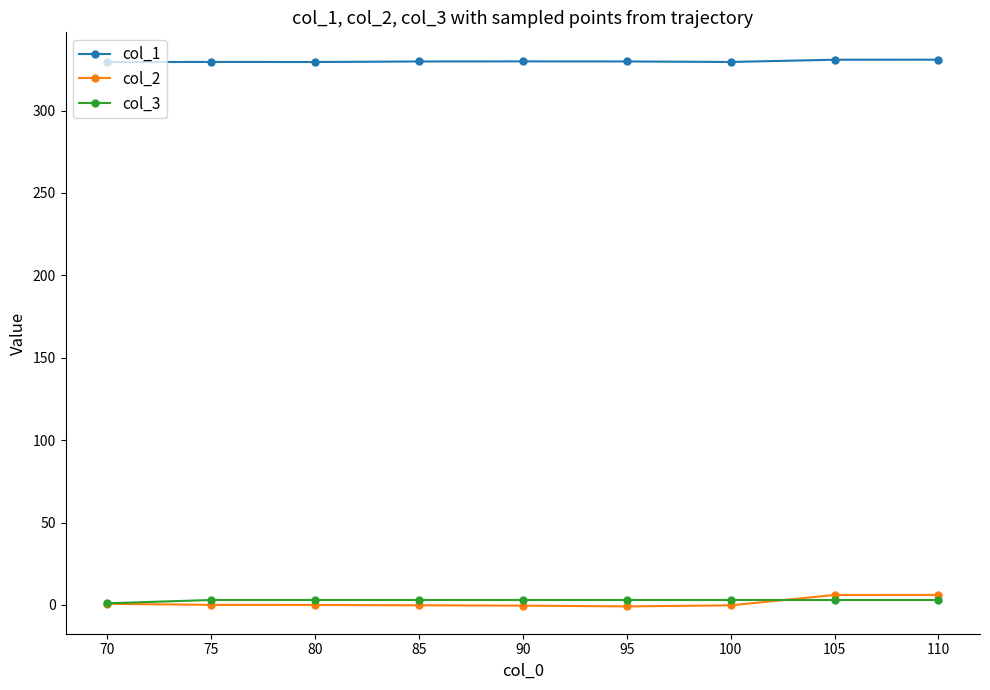

What is the minimum value shown in the chart?

-0.9